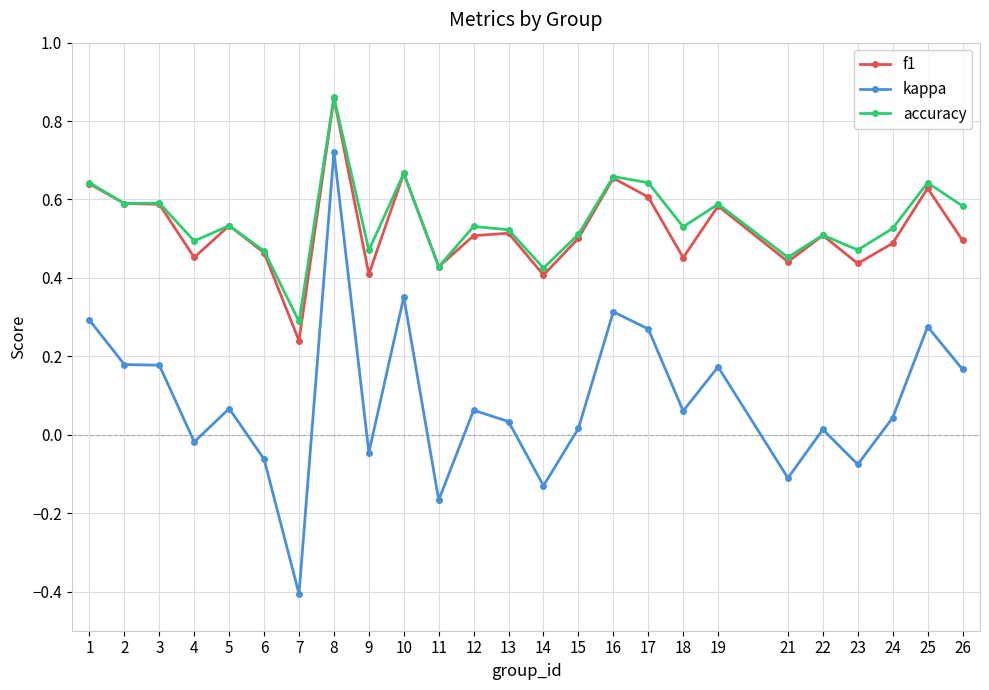

Which series has the widest spread of values?

kappa